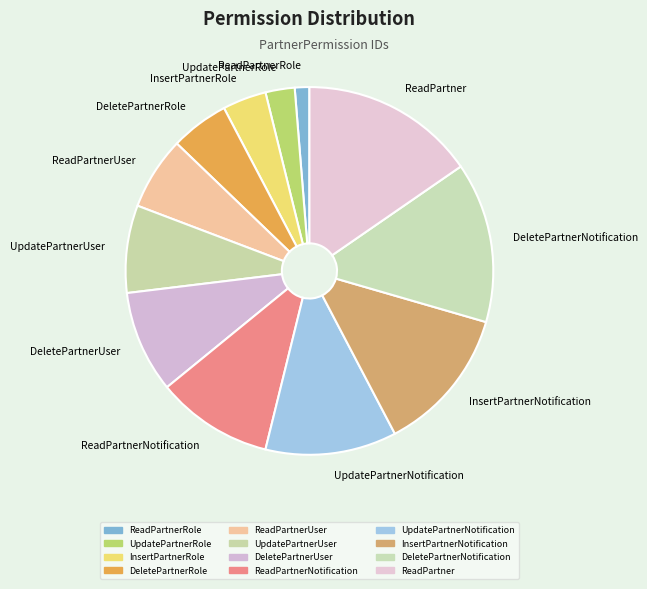

Does DeletePartnerNotification represent more than half of the total?

No